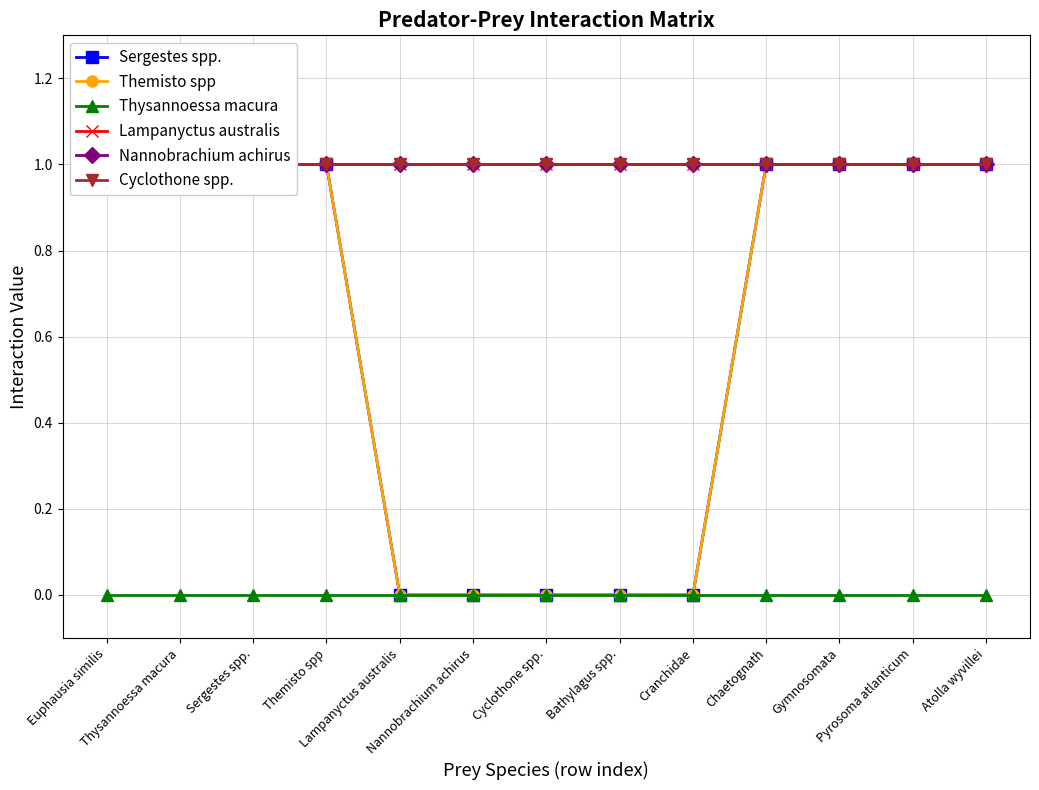

What is the value of the Lampanyctus australis point at the 2nd from the left?

1